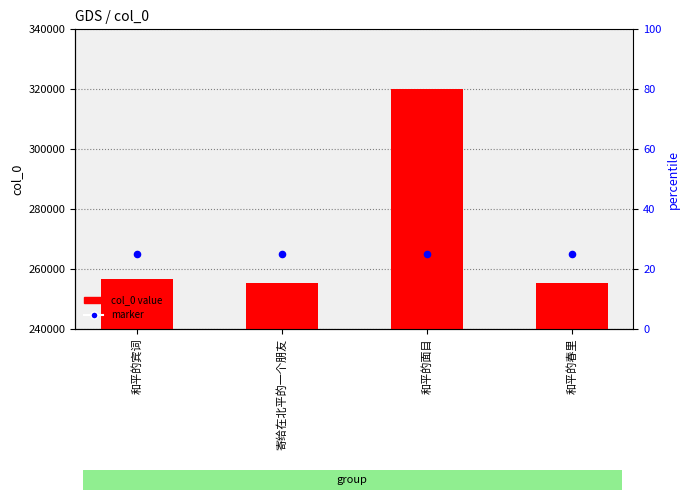

Is the value of col_0 value at 寄给在北平的一个朋友 greater than the value of marker at 寄给在北平的一个朋友?

No